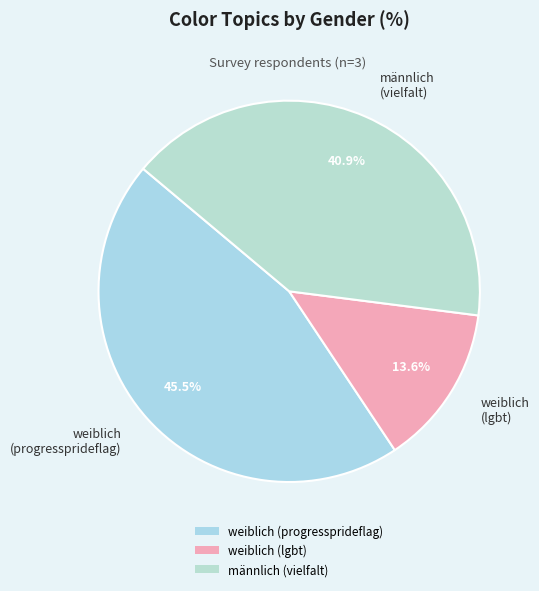

Is weiblich (lgbt) the majority of the pie?

No